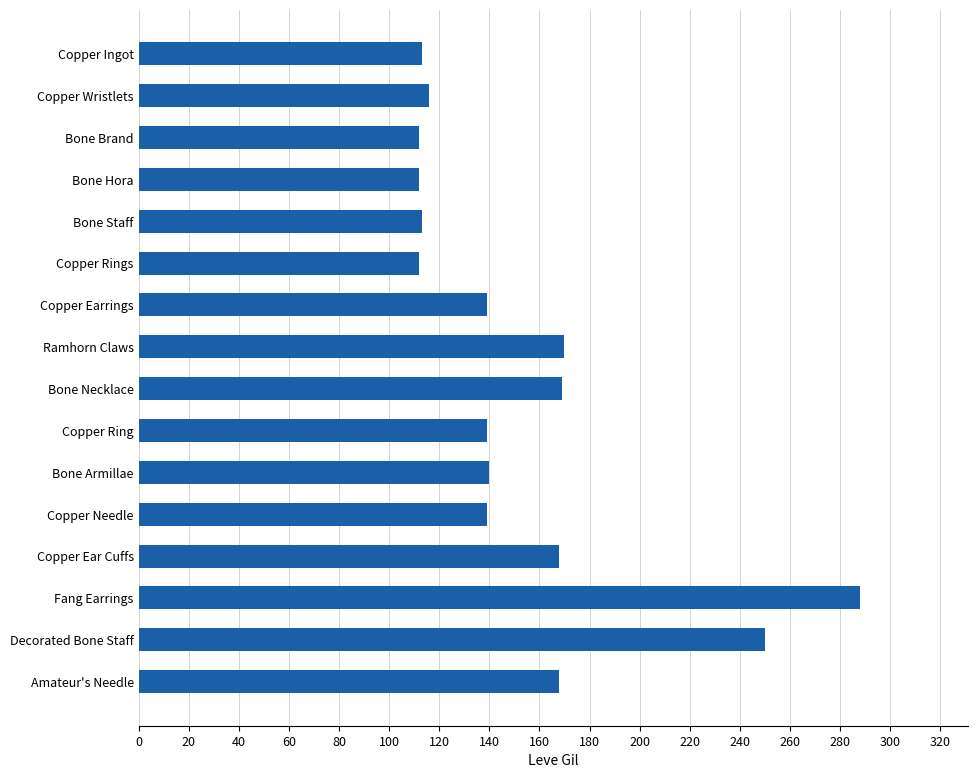

What is the value of the 2nd bar from the top?

116